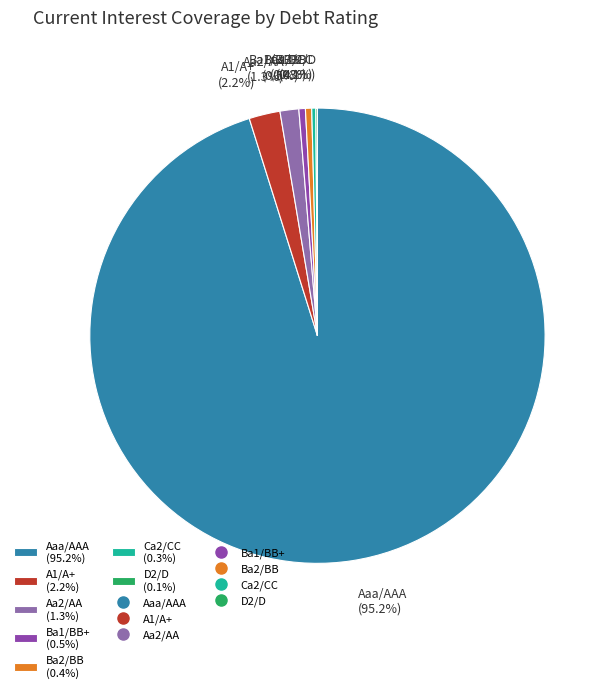

Is there a majority slice in this chart?

Yes